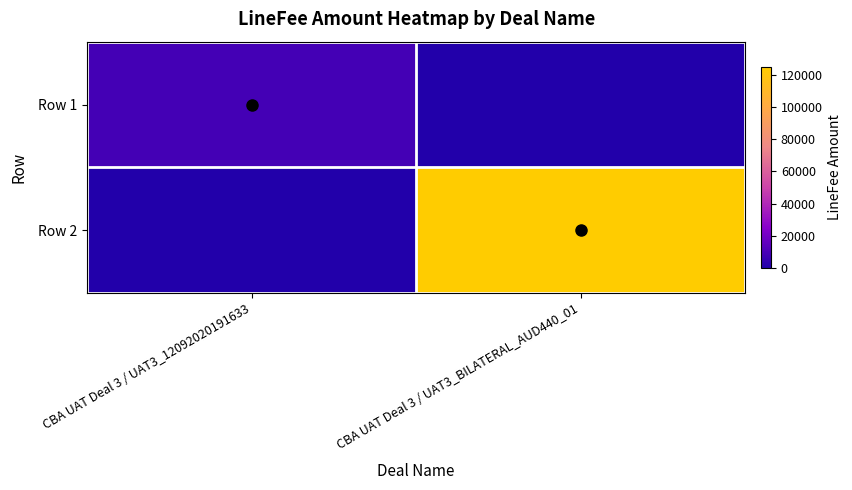

Reading right to left, what are all the values shown in this chart?

Row 1: CBA UAT Deal 3 / UAT3_BILATERAL_AUD440_01=0.0	CBA UAT Deal 3 / UAT3_12092020191633=8561.6
Row 2: CBA UAT Deal 3 / UAT3_BILATERAL_AUD440_01=125000.0	CBA UAT Deal 3 / UAT3_12092020191633=0.0